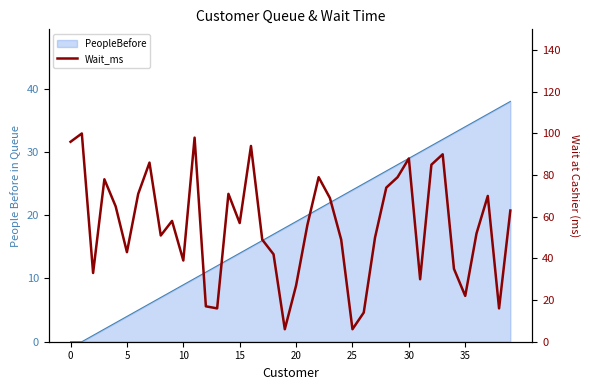

True or false: the data shows 71 at 14.

True